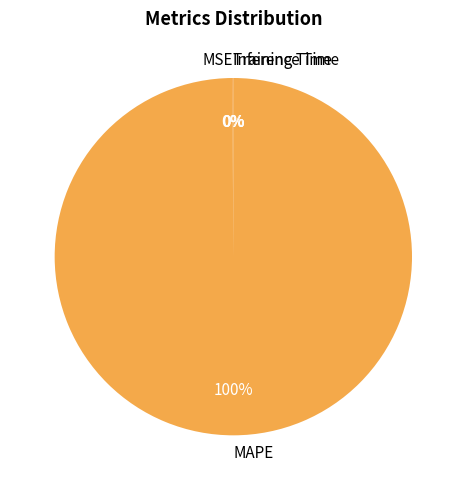

To the nearest percent, what is the difference between the largest and smallest slice percentages?

100%